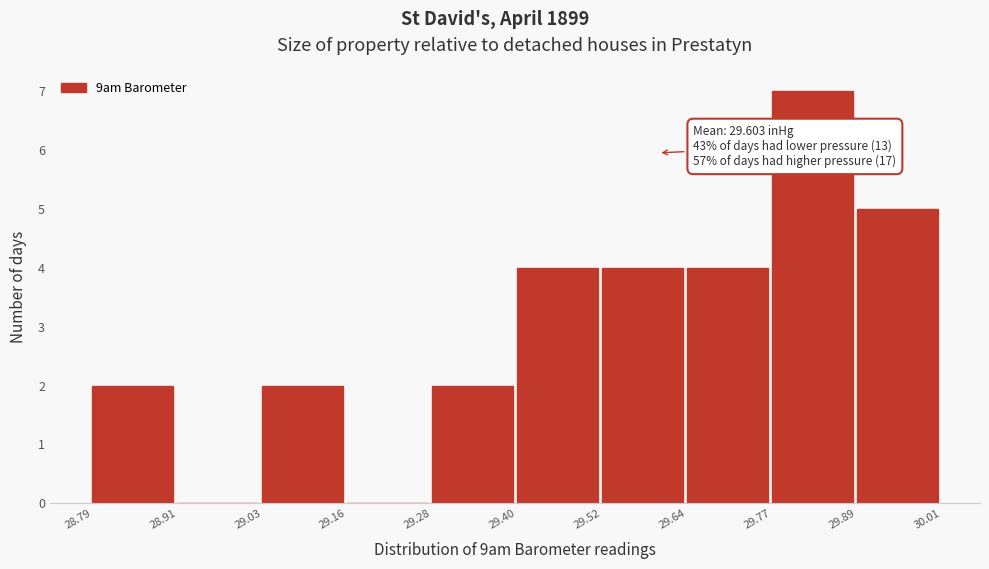

Which range on the x-axis has the tallest bar?

29.77 to 29.89